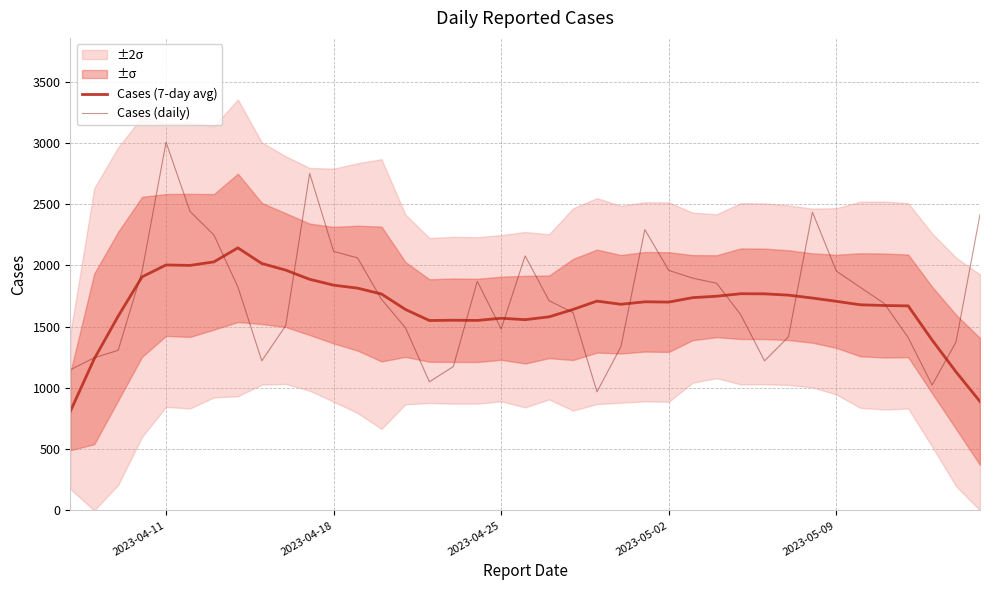

True or false: Cases (daily) has more than 2 points higher than both neighbors.

True